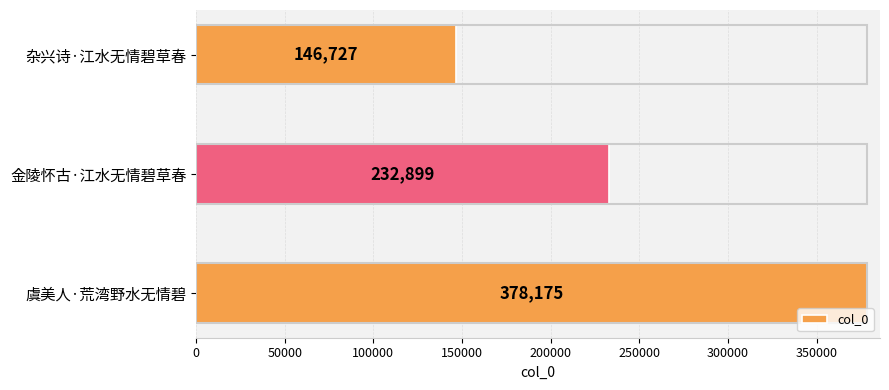

The chart shows a value of 232899 at 金陵怀古·江水无情碧草春. True or false?

True